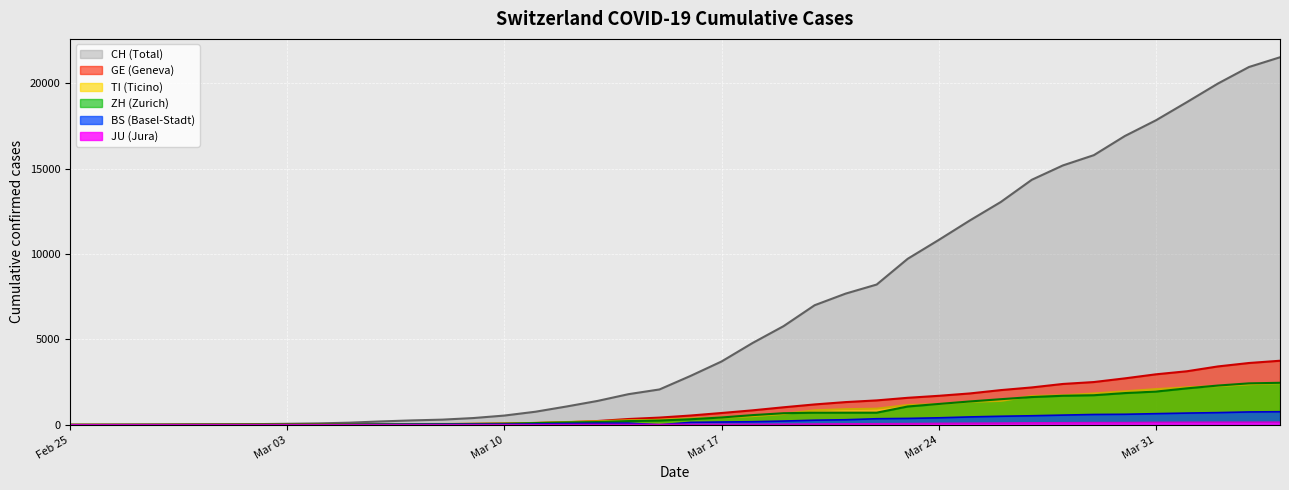

At which category is the sum across all series the highest?

2020-04-04